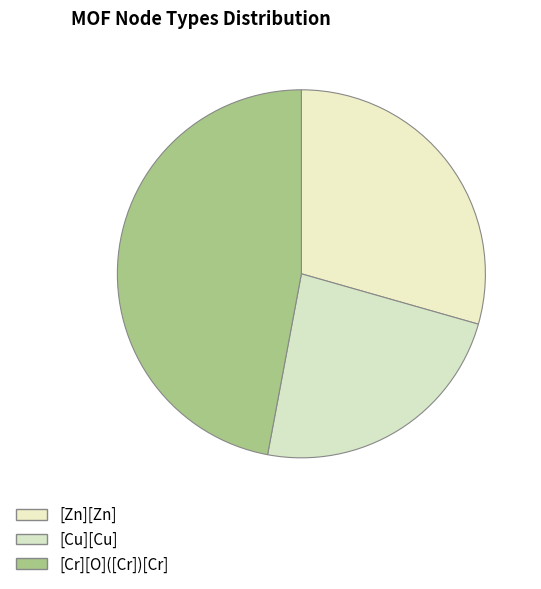

To the nearest percent, what is the average slice percentage?

33%